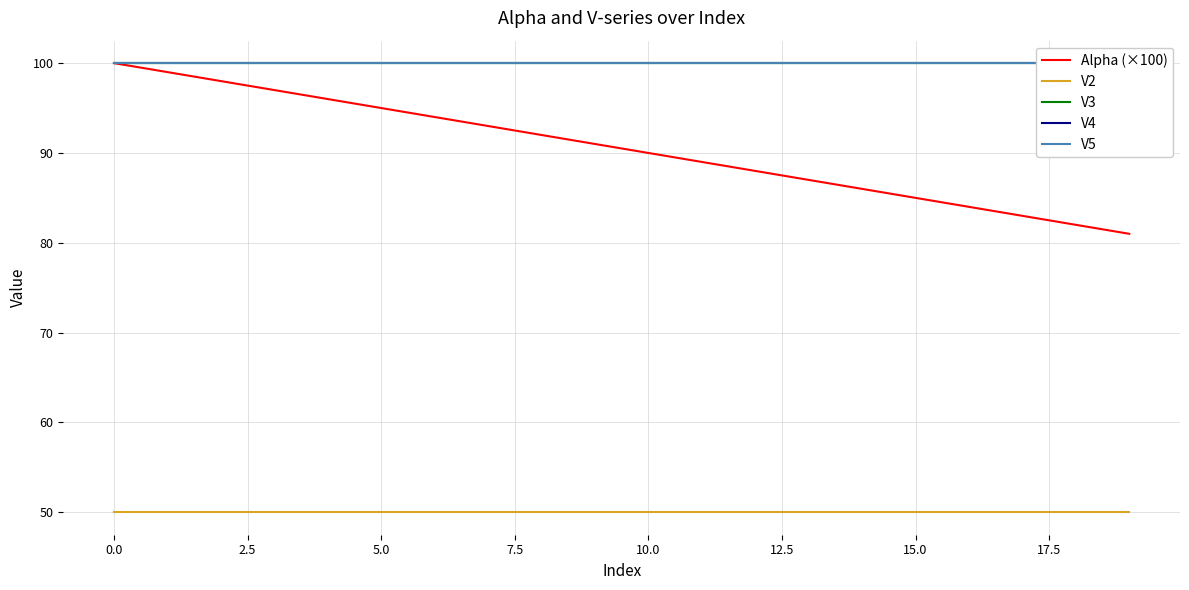

Is it true that V5 equals 34 at 19?

False